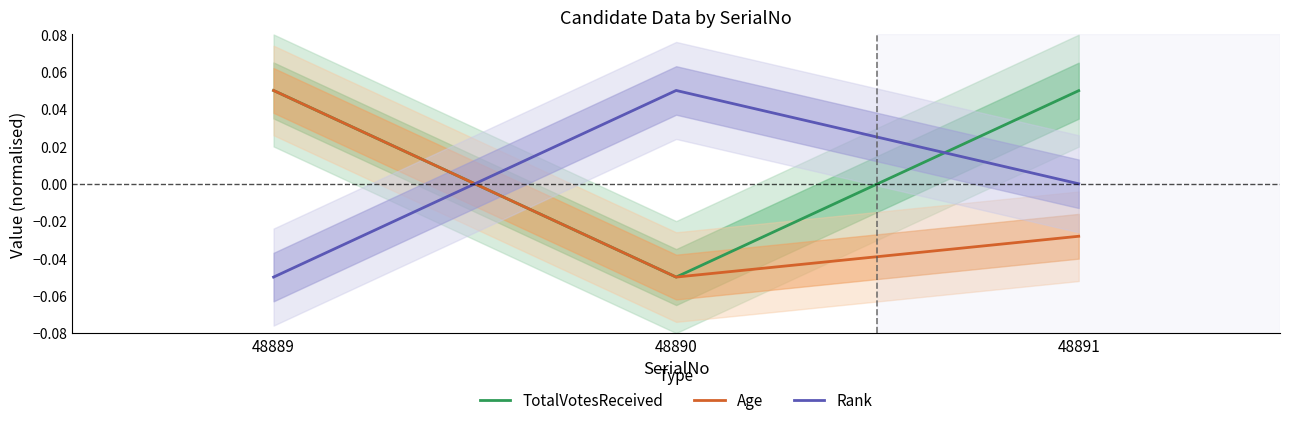

At which category does the chart reach its minimum across all series?

48890